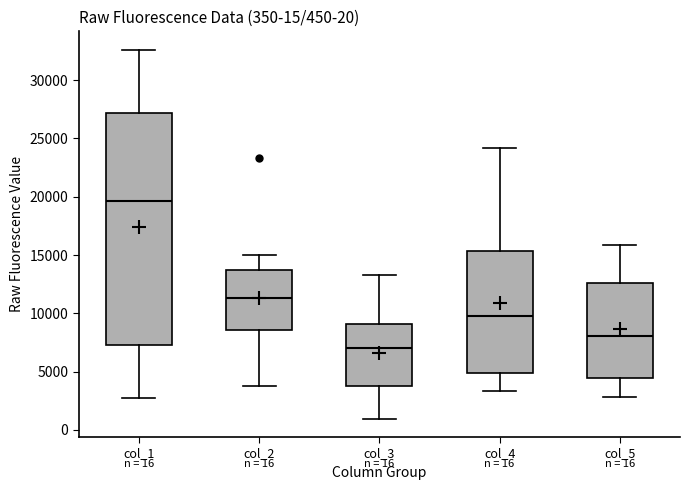

Which box's median line is the highest?

col_1